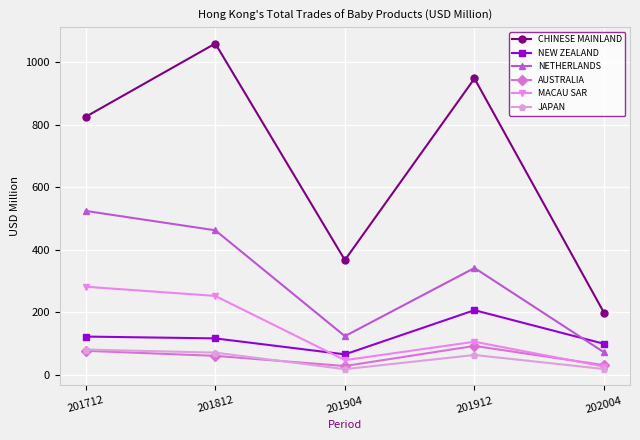

Which category has the lowest value in the NEW ZEALAND series?

201904